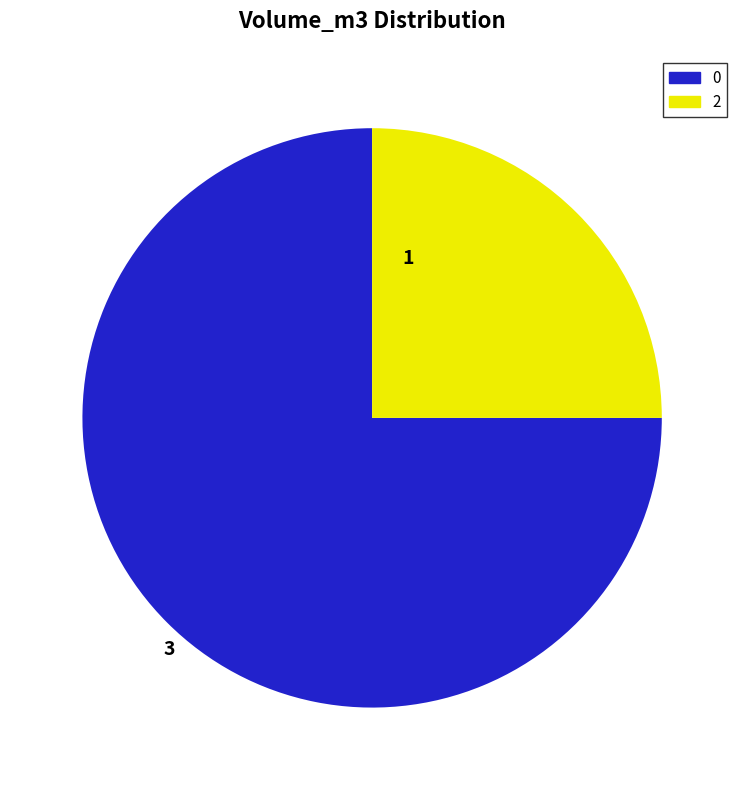

Is there a majority slice in this chart?

Yes